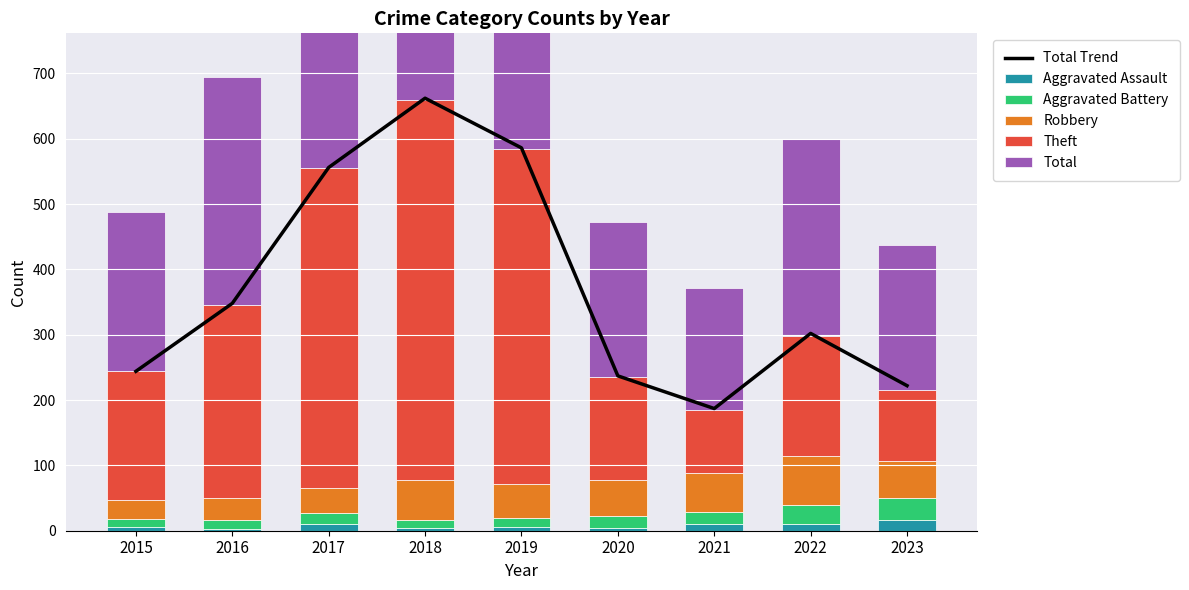

Which series has the widest spread of values?

Theft